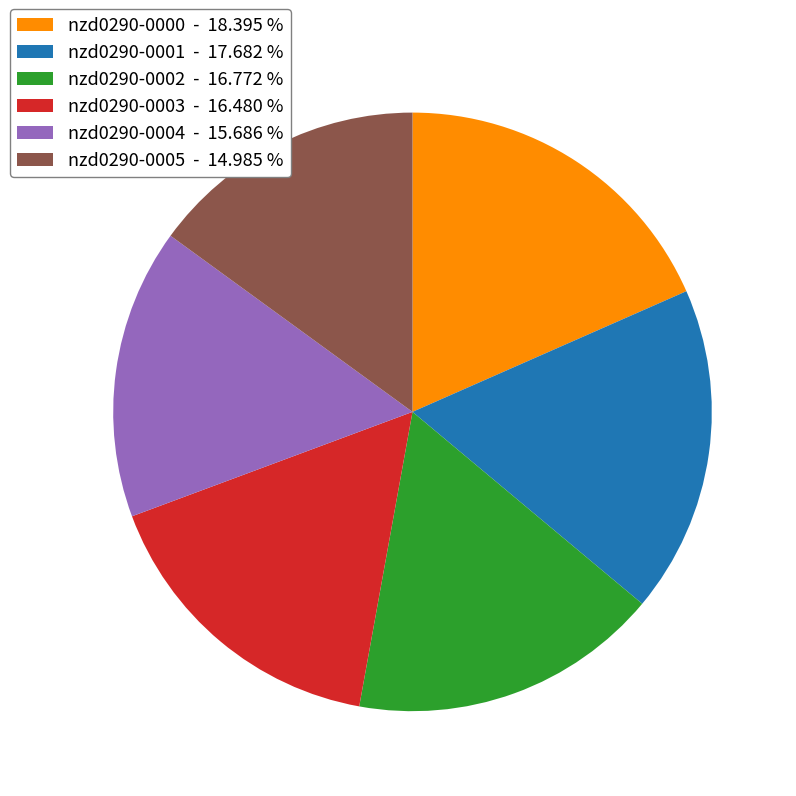

Is there any slice that represents more than half of the pie?

No